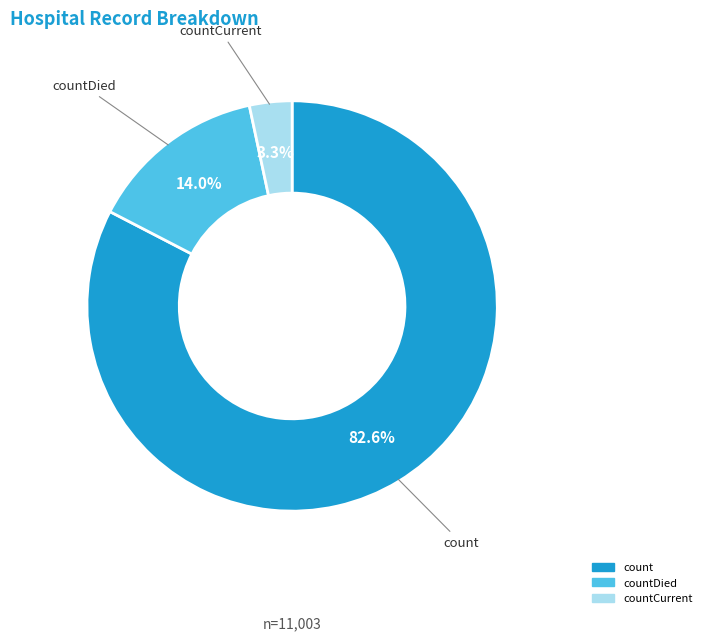

Count the number of slices in the pie.

3